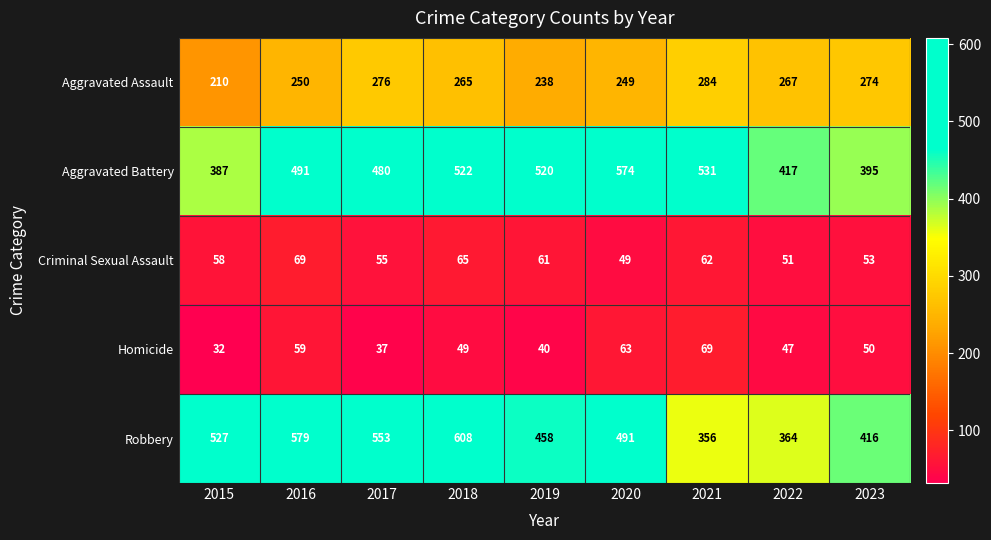

What is the difference between the highest and lowest values at 2020?

525